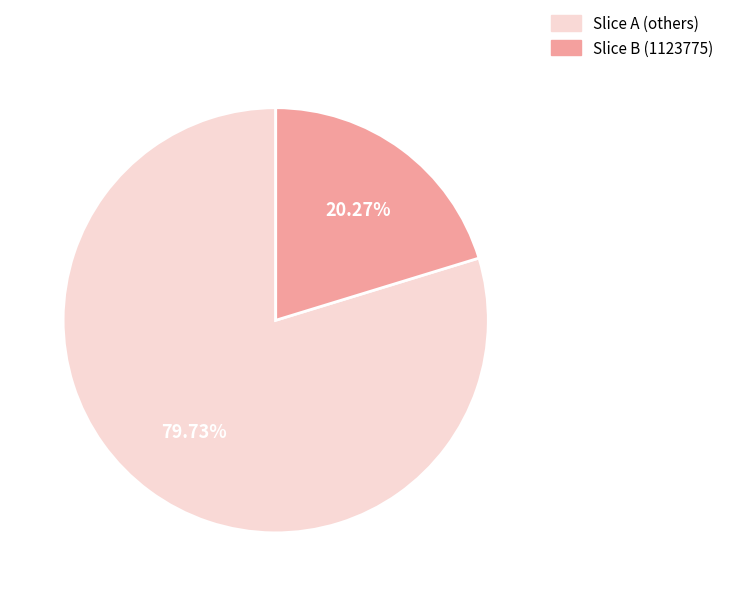

How many slices are in this pie chart?

2